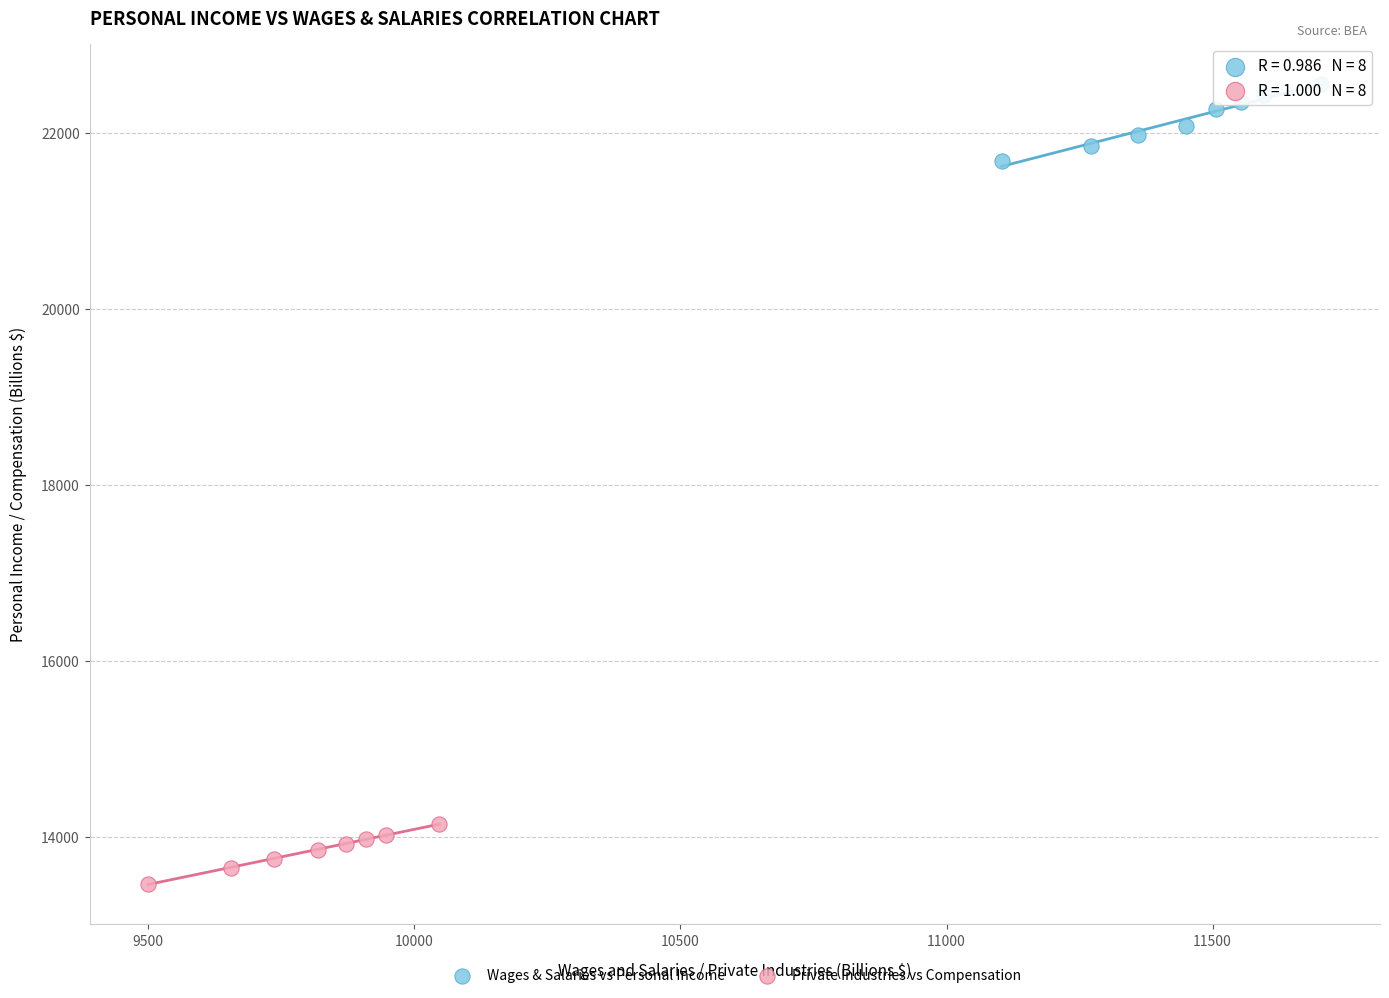

Which series has the widest spread of Y values?

Wages & Salaries vs Personal Income